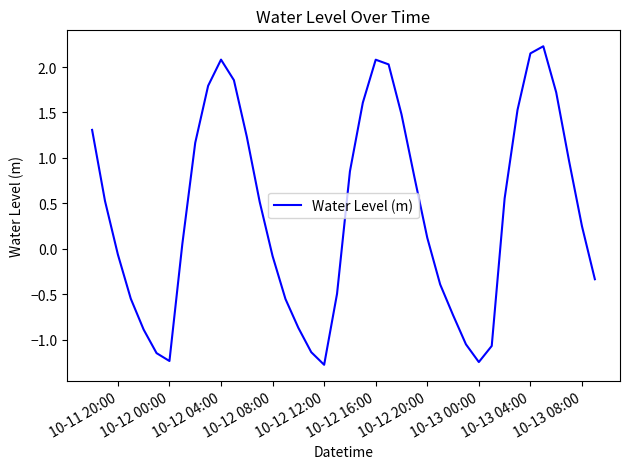

Does the chart display data point markers on the line(s)?

No